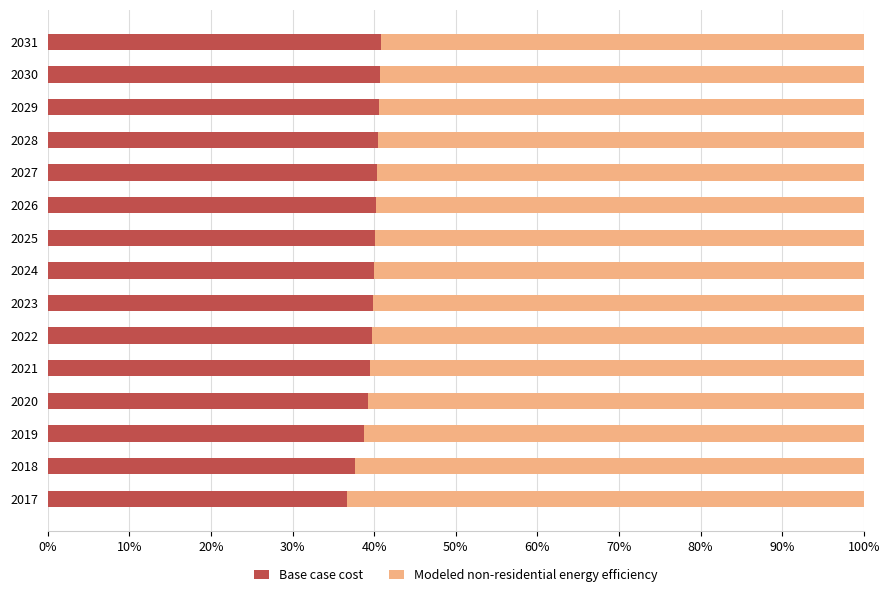

How many categories are shown in the chart?

15